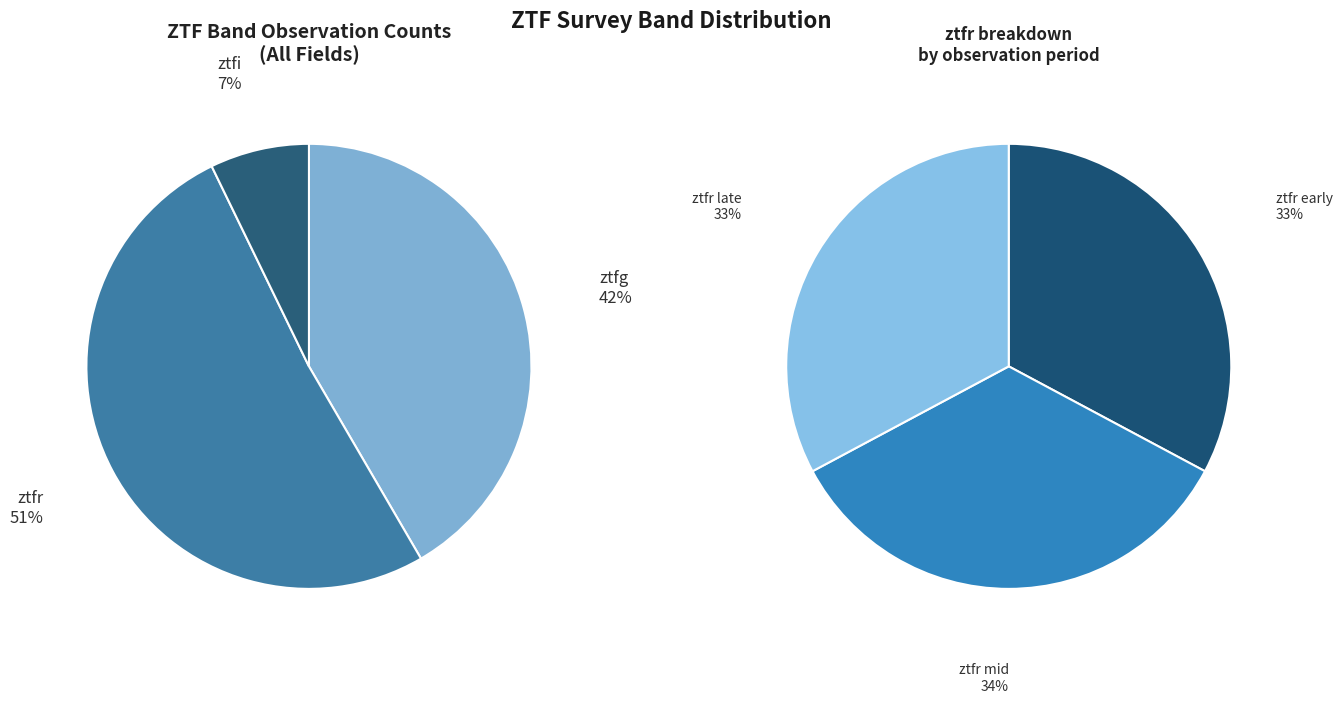

Approximately how many times larger is the value at ztfg compared to ztfr?

0.8